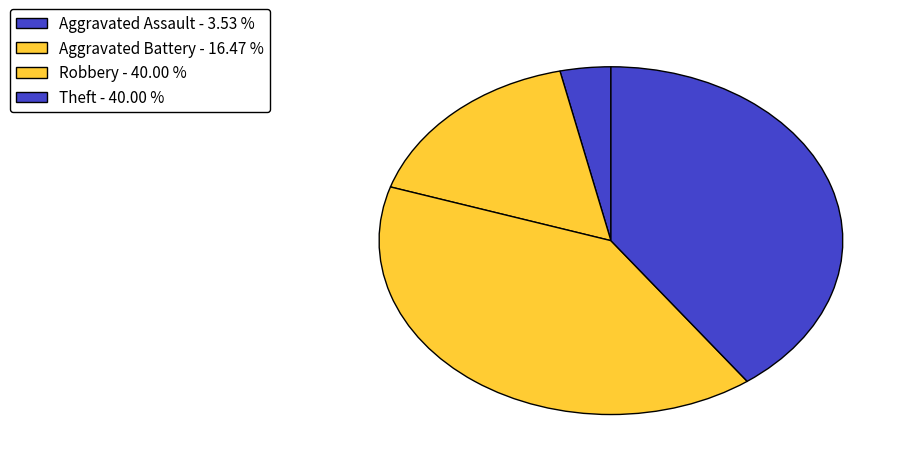

Count the number of slices in the pie.

4